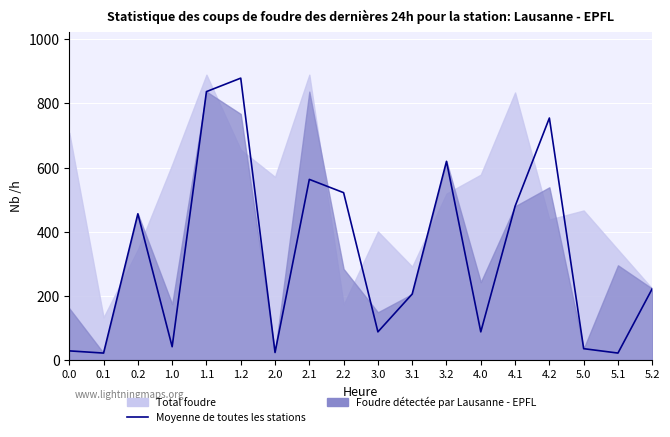

At which category does the data reach its first local peak?

0.2